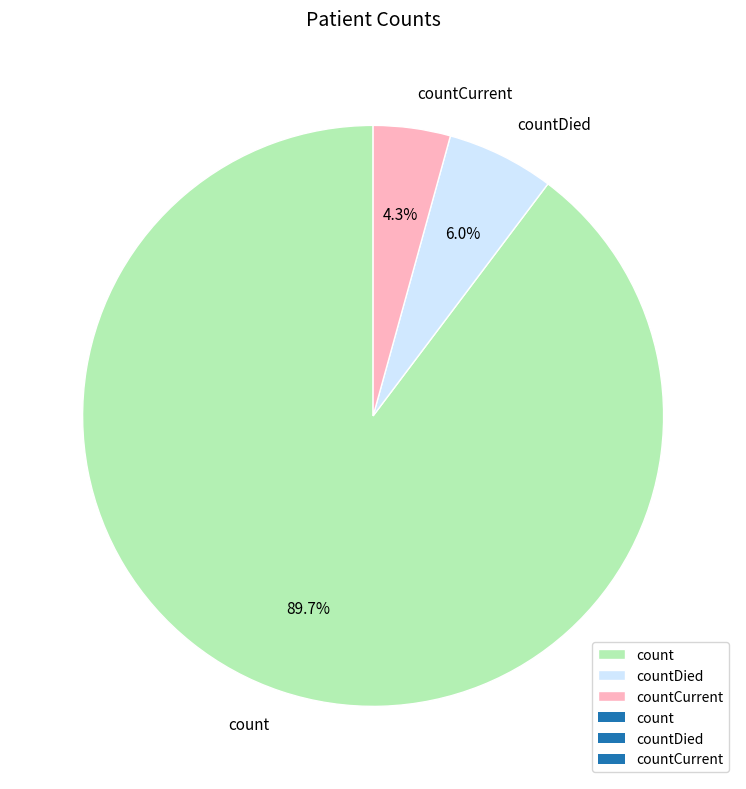

What is the largest slice in the pie chart?

count